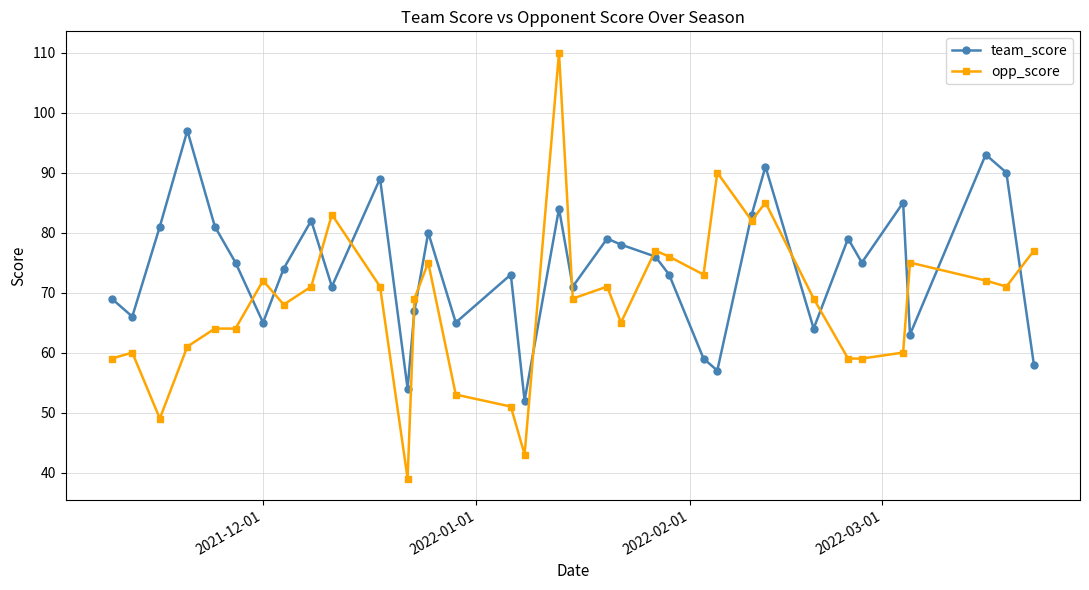

What is the sum of all opp_score values?

2392